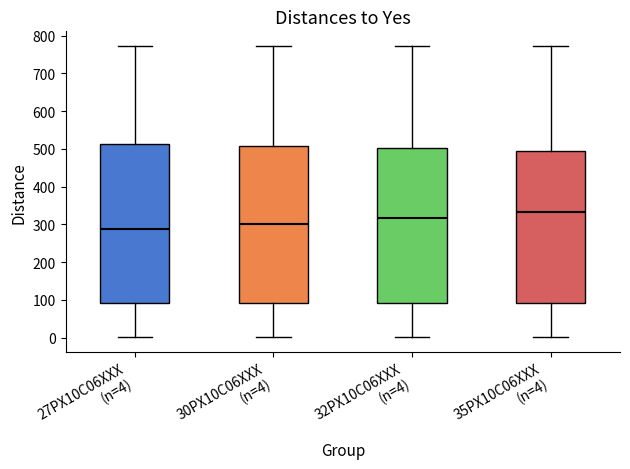

Which box's median line is the lowest?

27PX10C06XXX (n=4)